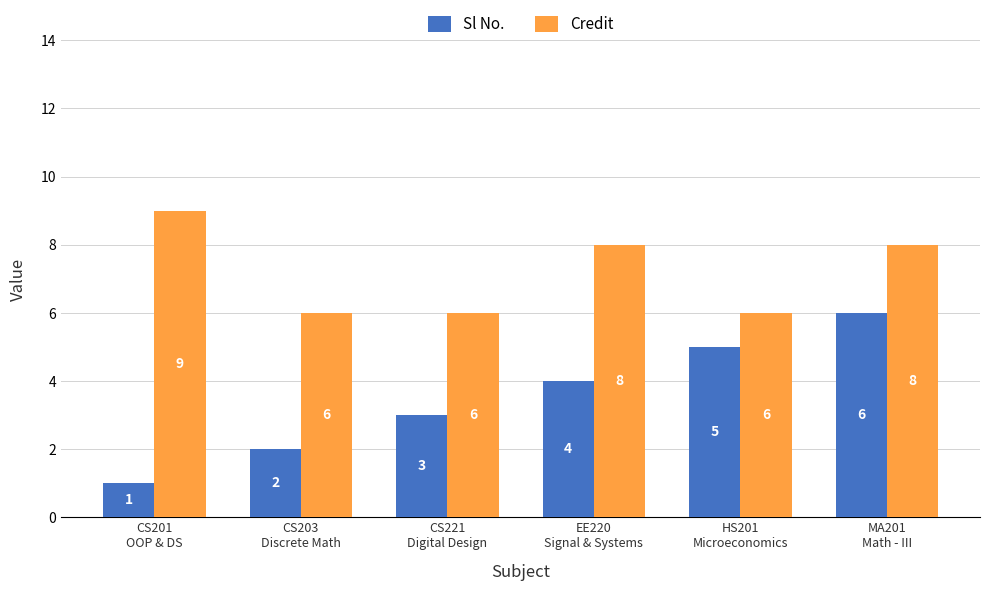

What is the maximum value shown in the chart?

9